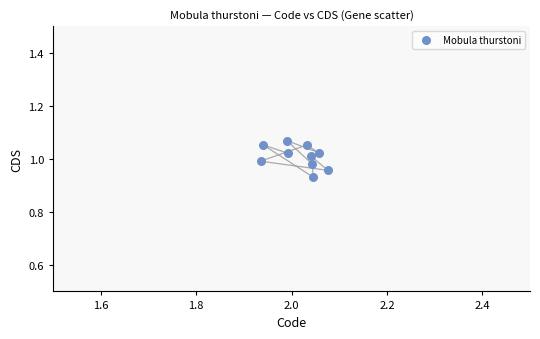

What is the average X value?

2.0